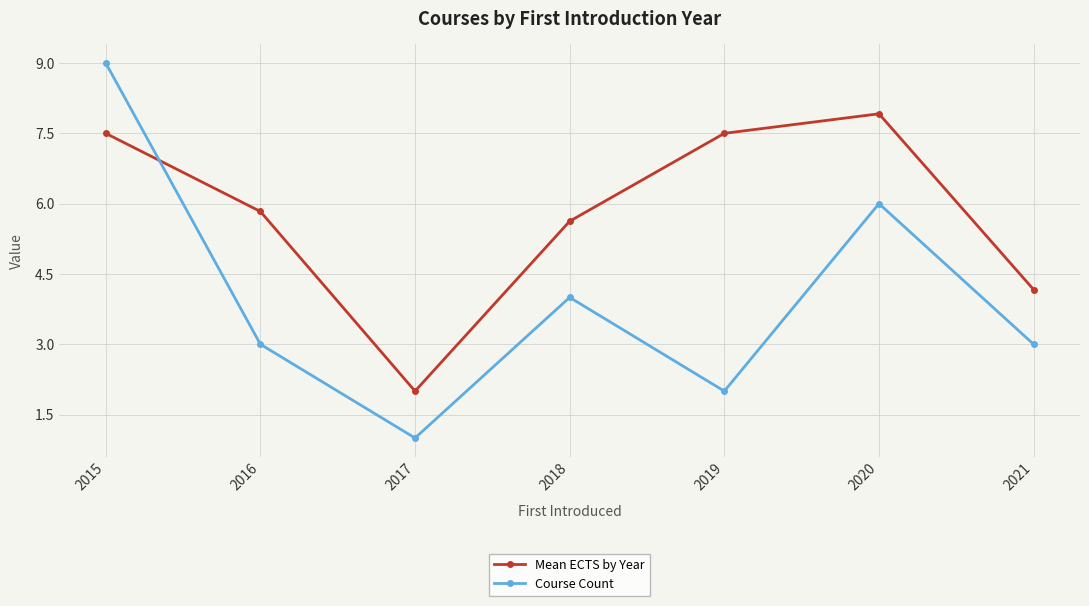

At which category is the sum across all series the highest?

2015